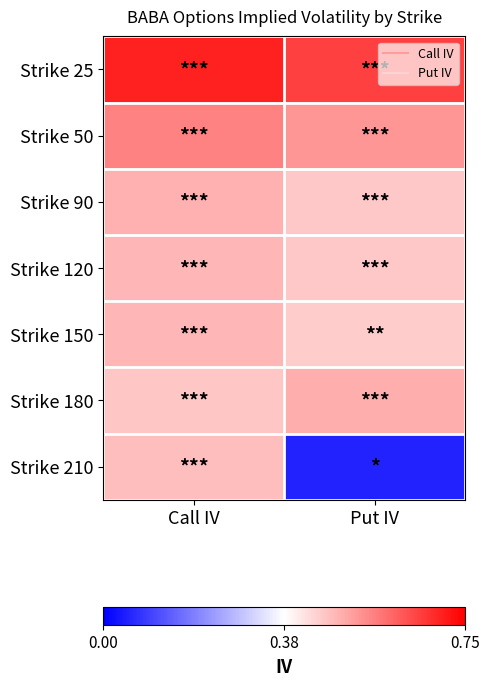

Reading right to left, transcribe all the data shown in this chart.

Strike 25: Put IV=0.7	Call IV=0.7
Strike 50: Put IV=0.5	Call IV=0.6
Strike 90: Put IV=0.5	Call IV=0.5
Strike 120: Put IV=0.5	Call IV=0.5
Strike 150: Put IV=0.4	Call IV=0.5
Strike 180: Put IV=0.5	Call IV=0.5
Strike 210: Put IV=0.1	Call IV=0.5